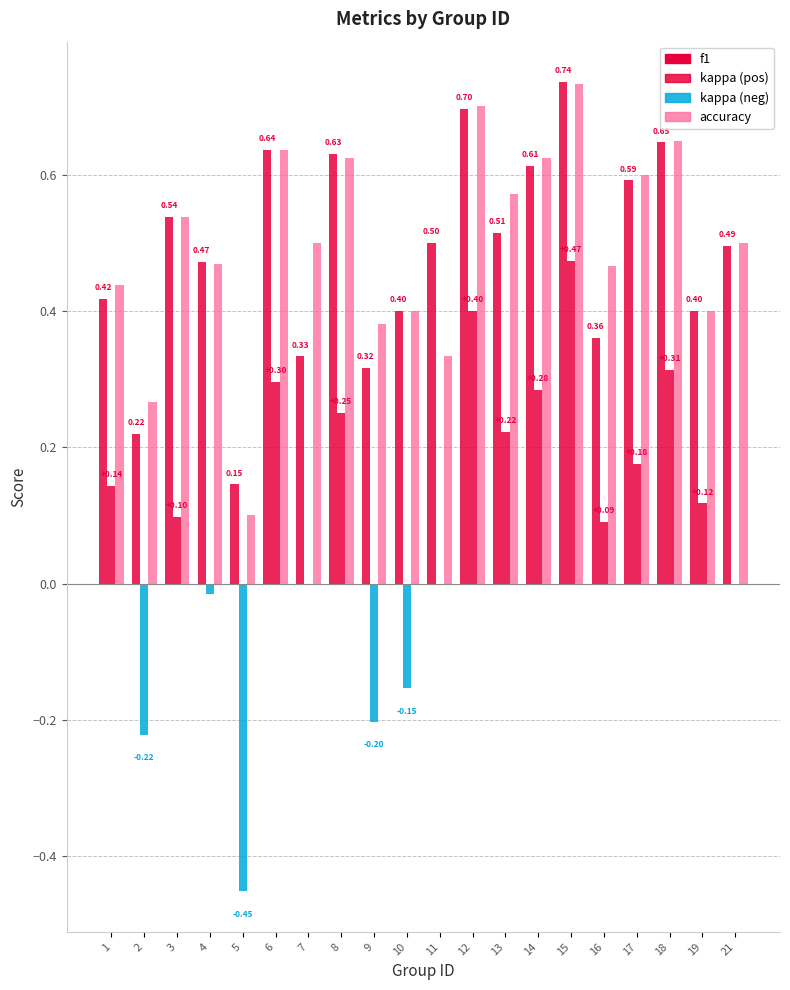

How many categories are shown in the chart?

20